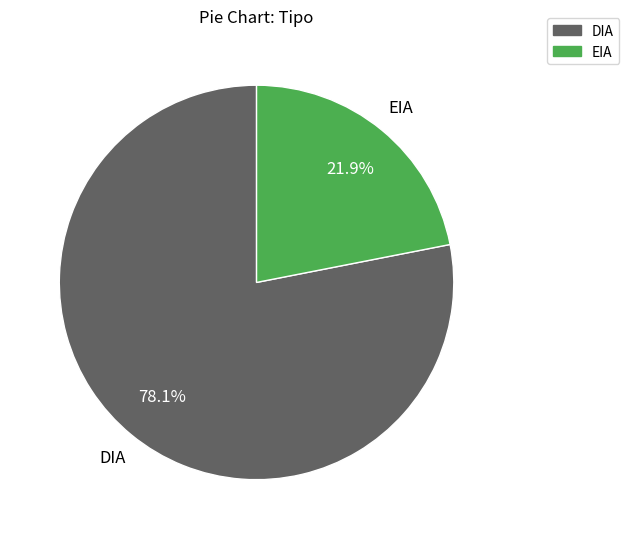

Which has a higher value, DIA or EIA?

DIA